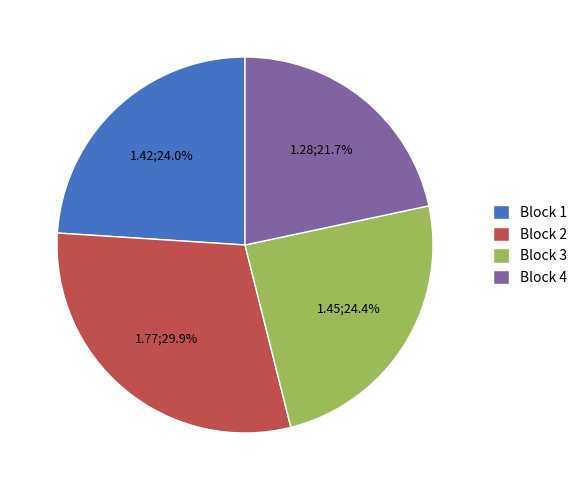

Between Block 3 and Block 2, which is larger?

Block 2